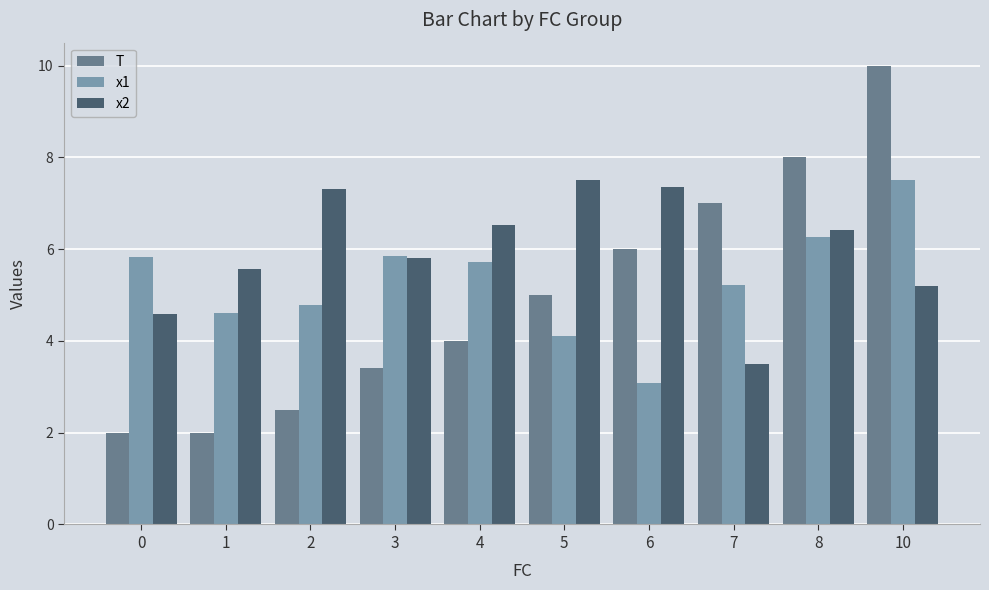

Which category has the highest value in the x1 series?

10